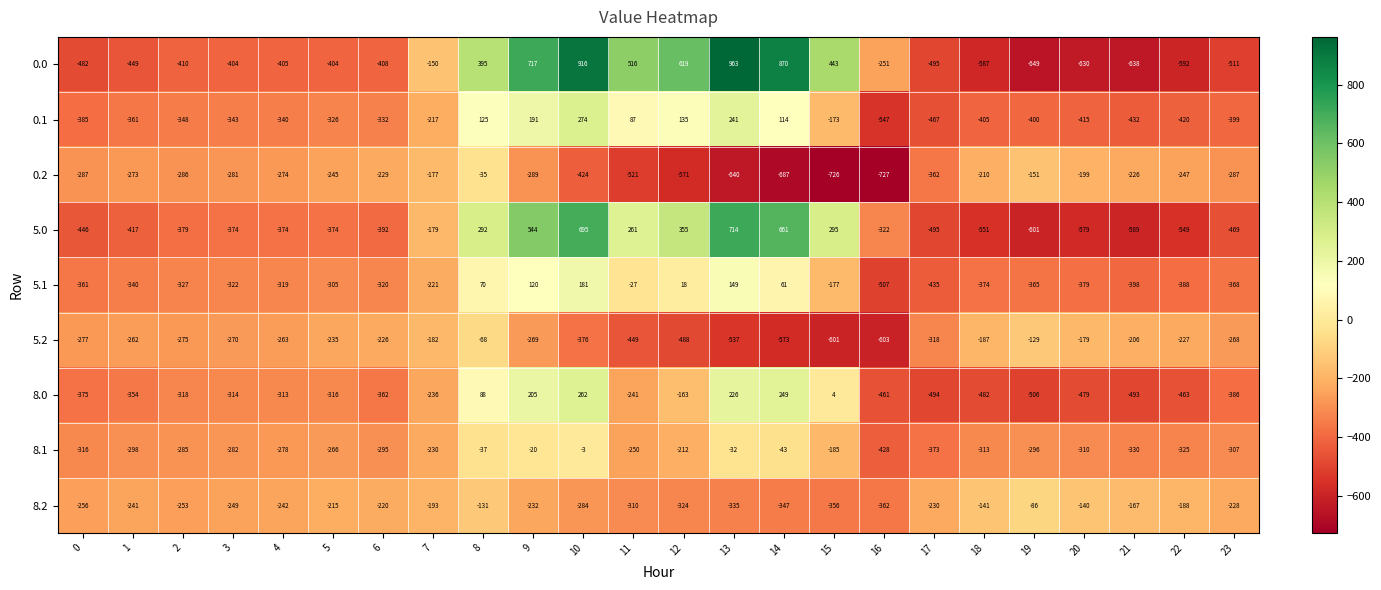

What is the difference between the highest and lowest values at 20?

490